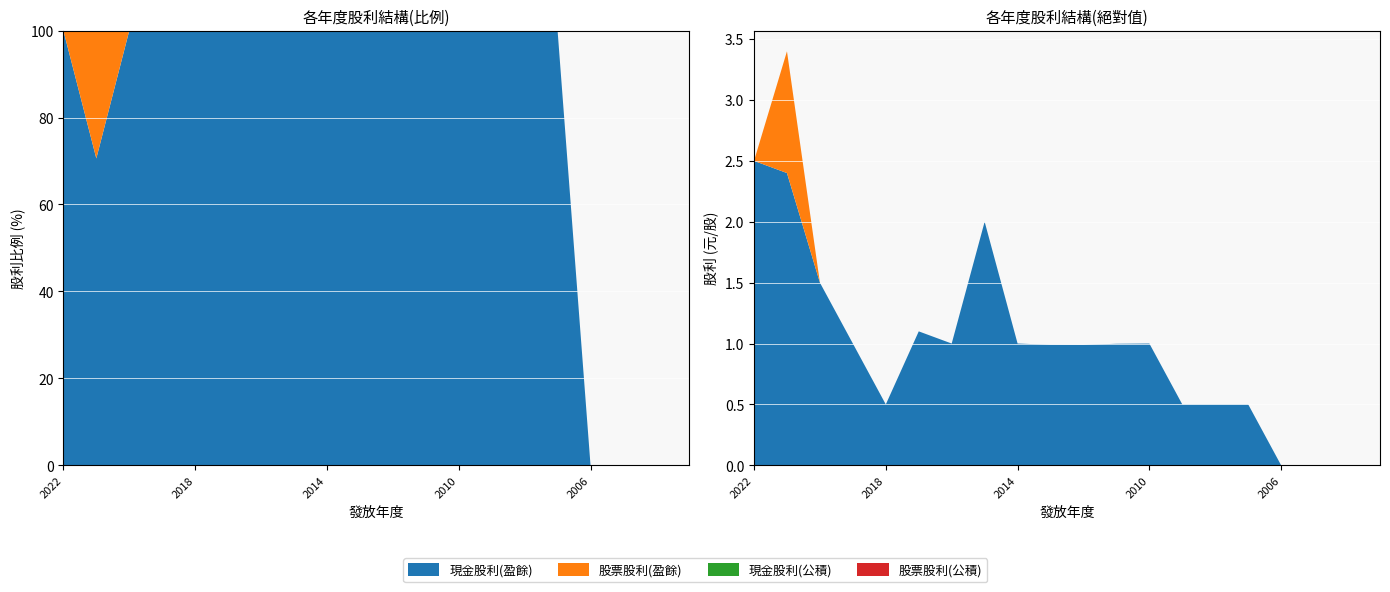

Reading left to right, what are all the values shown in this chart?

現金股利(盈餘): 2.5	2.4	1.5	1.0	0.5	1.1	1.0	2.0	1.0	1.0	1.0	1.0	1.0	0.5	0.5	0.5	0.0	0.0	0.0	0.0
股票股利(盈餘): 0.0	1.0	0.0	0.0	0.0	0.0	0.0	0.0	0.0	0.0	0.0	0.0	0.0	0.0	0.0	0.0	0.0	0.0	0.0	0.0
現金股利(公積): 0.0	0.0	0.0	0.0	0.0	0.0	0.0	0.0	0.0	0.0	0.0	0.0	0.0	0.0	0.0	0.0	0.0	0.0	0.0	0.0
股票股利(公積): 0.0	0.0	0.0	0.0	0.0	0.0	0.0	0.0	0.0	0.0	0.0	0.0	0.0	0.0	0.0	0.0	0.0	0.0	0.0	0.0